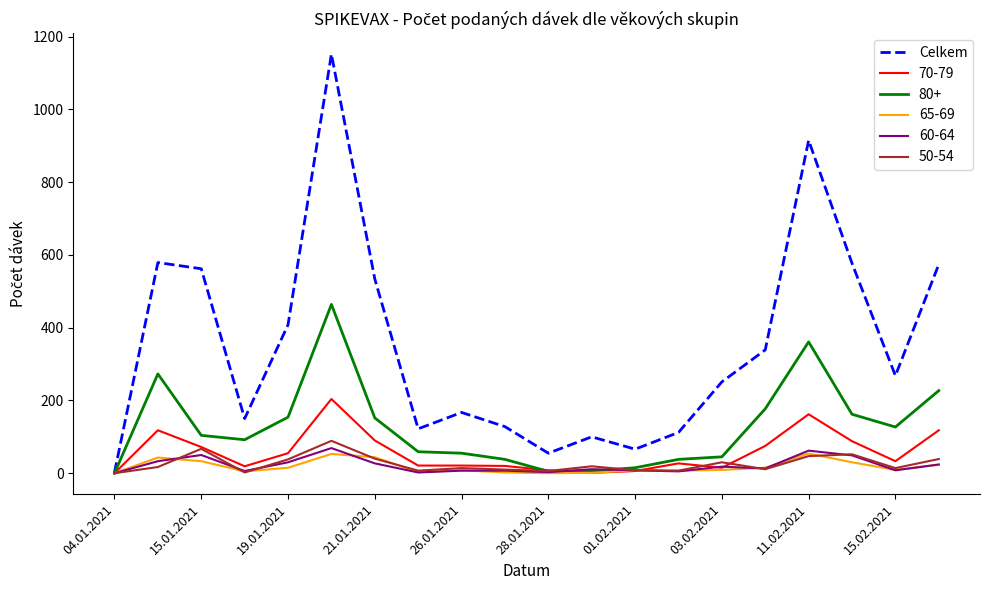

Which series has the largest range (max minus min)?

Celkem